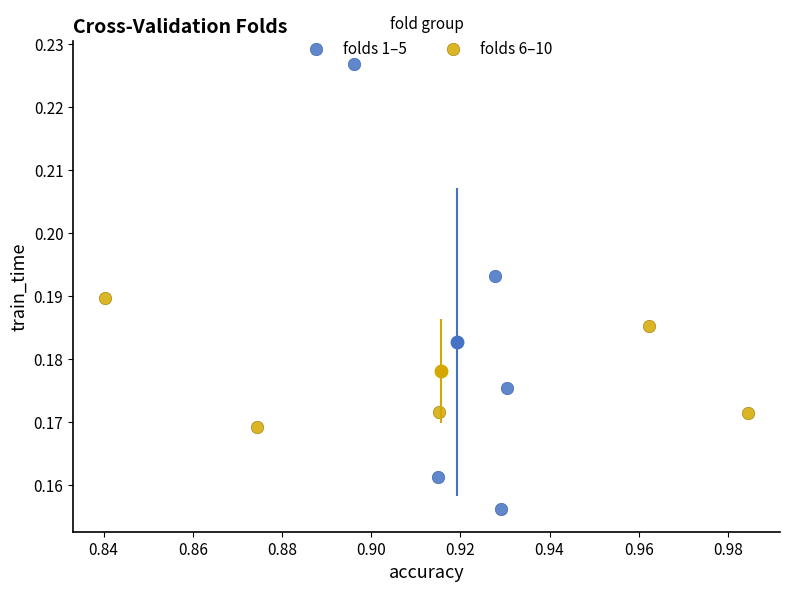

What are all the series names shown in the legend?

folds 1–5, folds 6–10